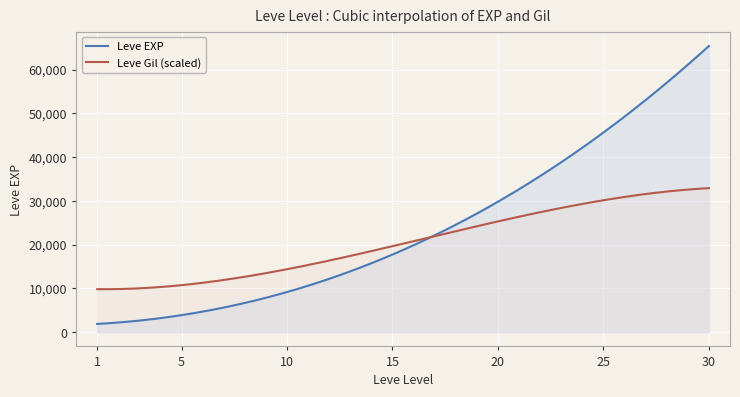

True or false: Leve EXP has more than 1 points higher than both neighbors.

False